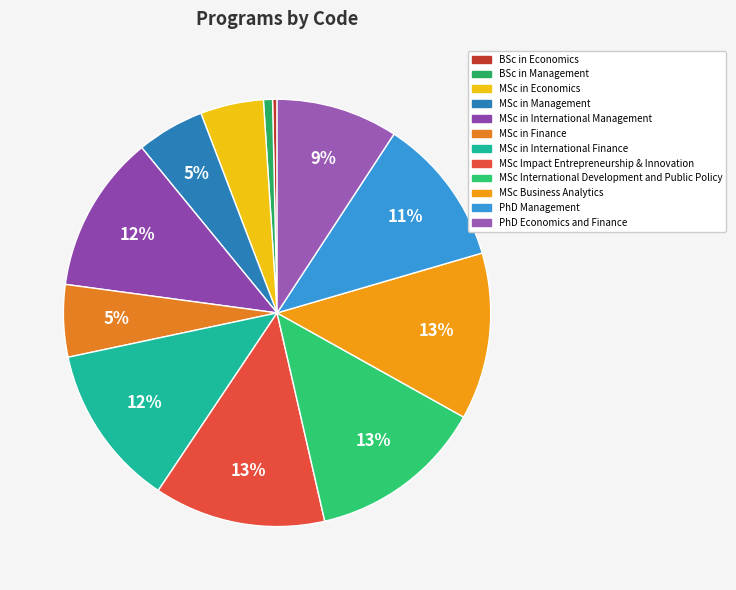

True or false: MSc in Finance accounts for 5% of the total.

True